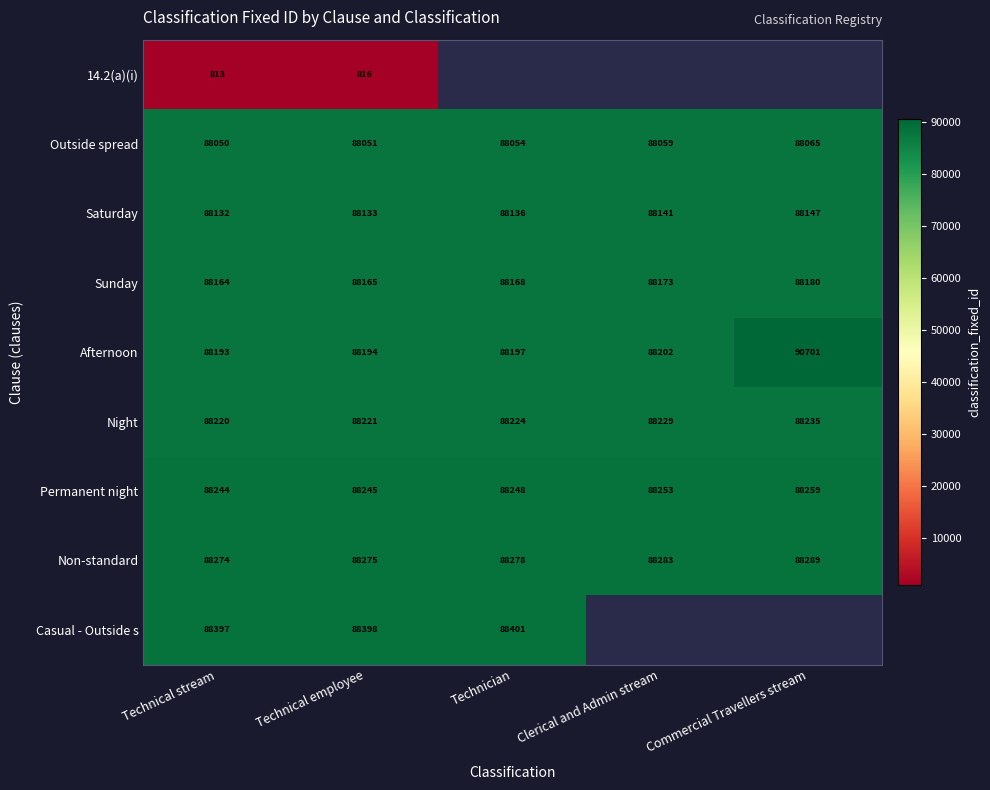

What is the total value across all series at Technical employee?

706498